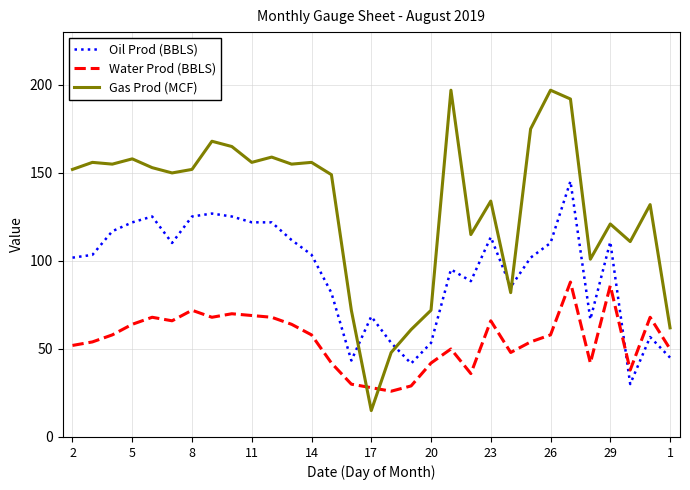

Which series has the largest total across all categories?

Gas Prod (MCF)